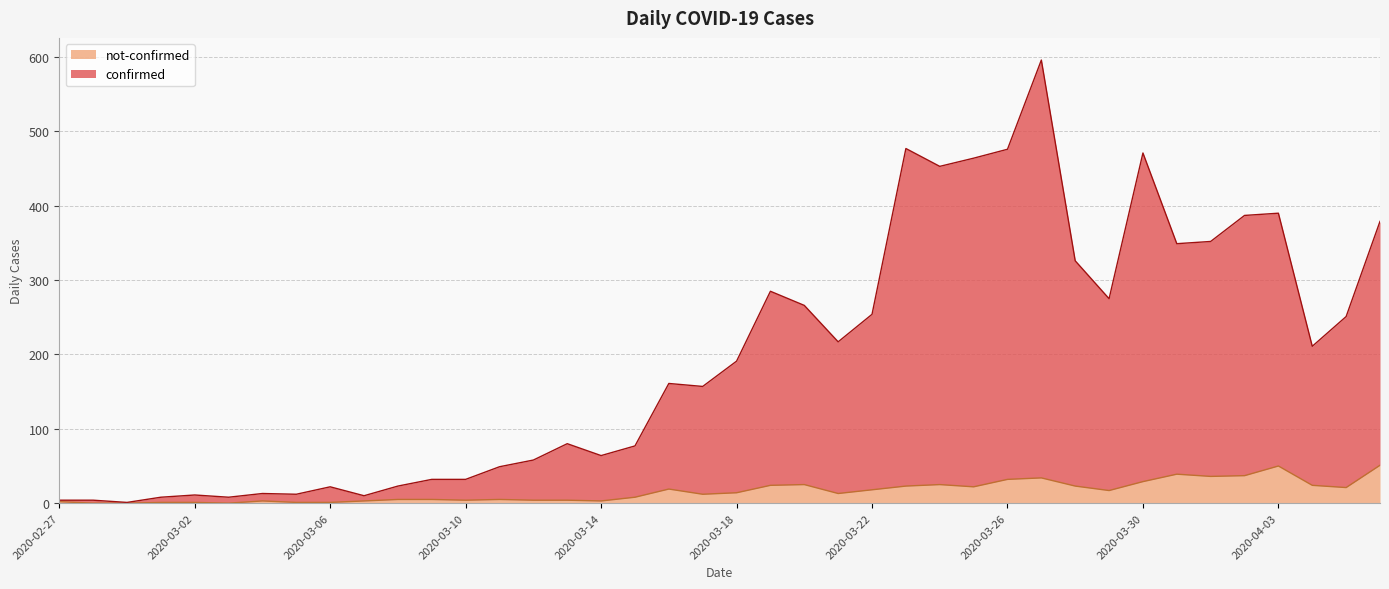

What is the difference between the maximum and minimum values in the not-confirmed series?

51